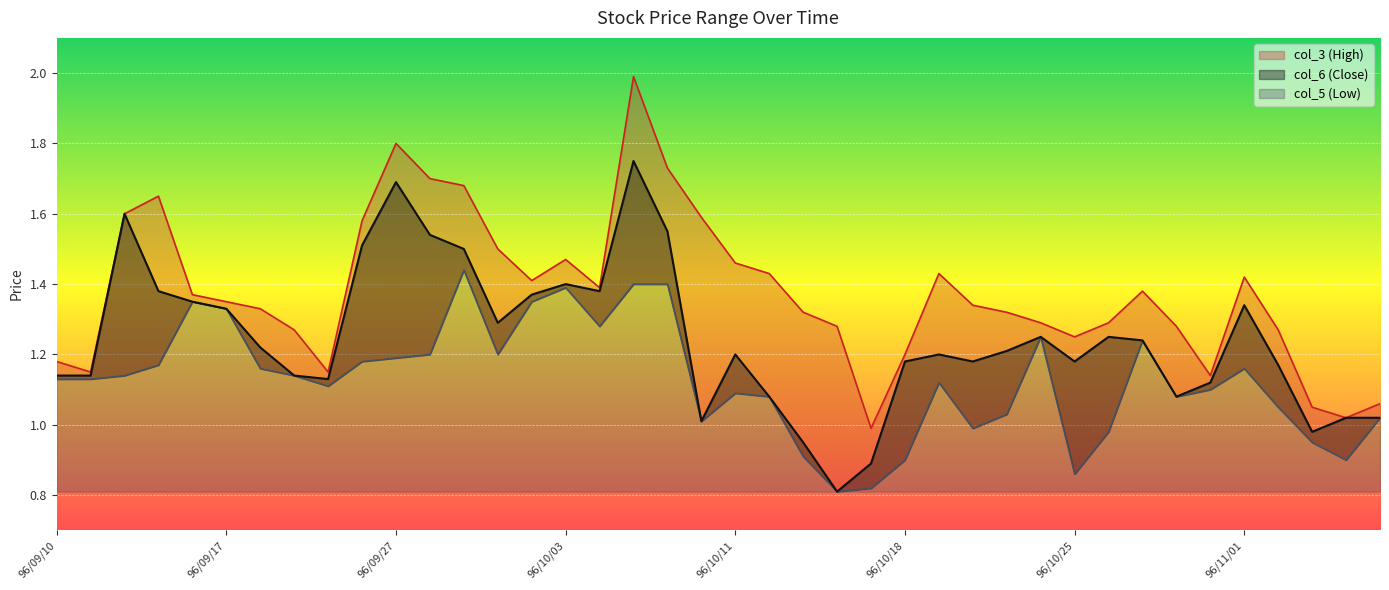

What is the greatest value displayed?

2.0